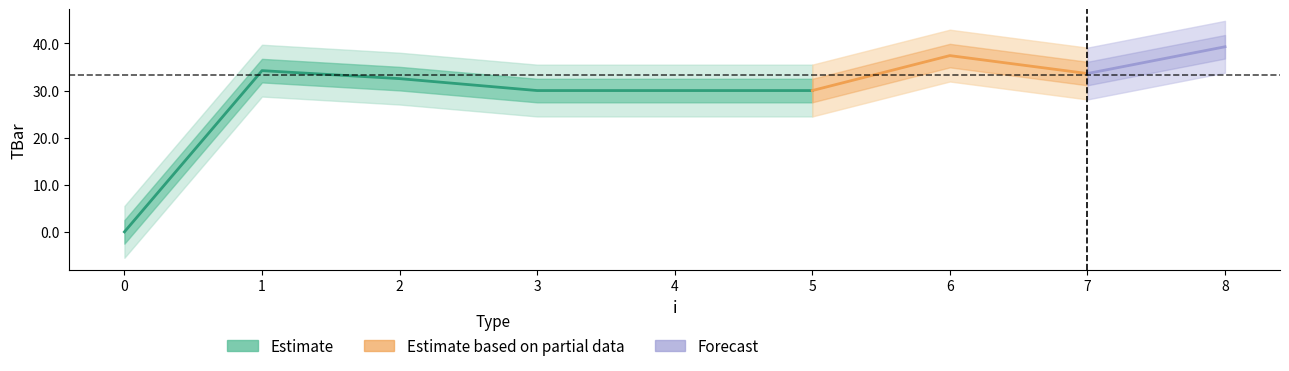

Read the value at 2.

32.5